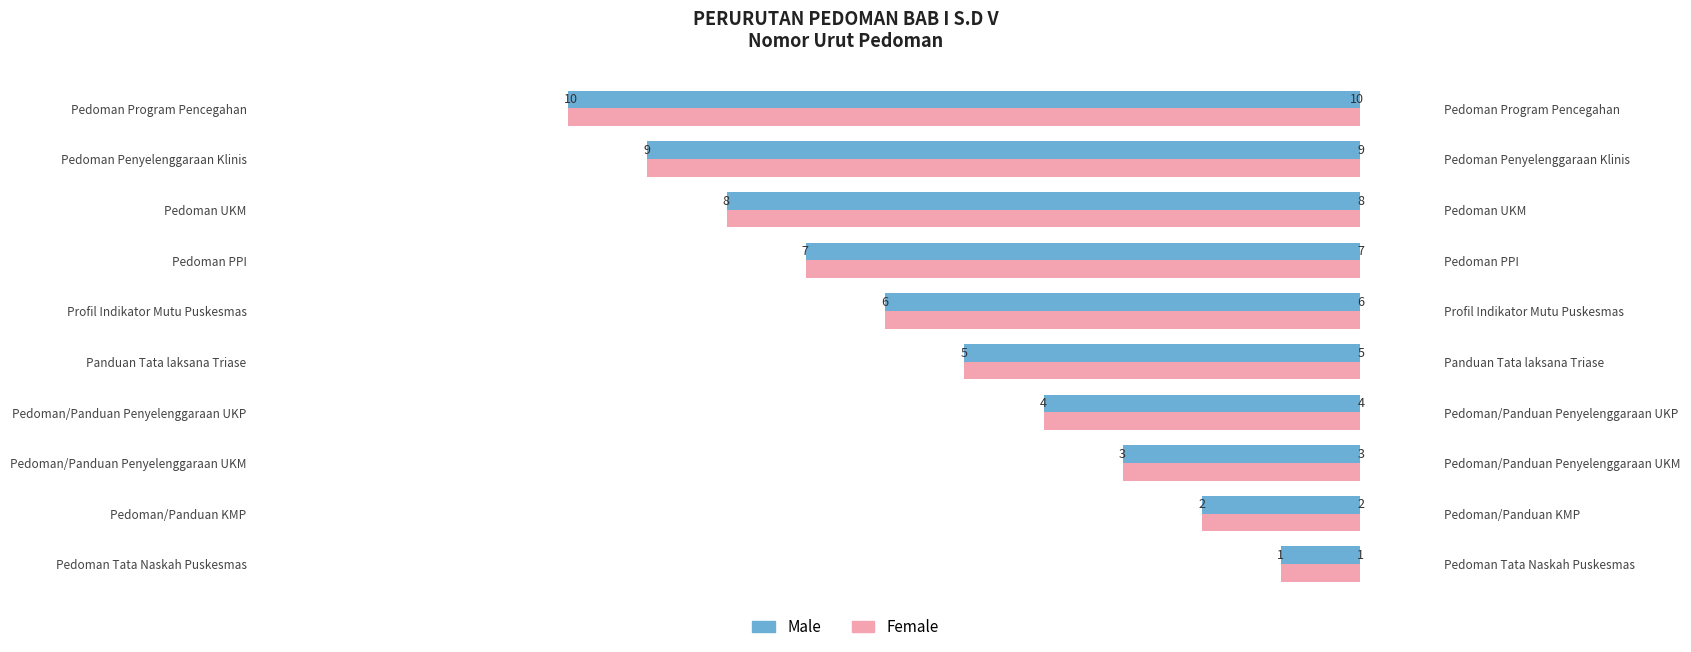

Reading left to right, what are all the values shown in this chart?

Male: 1	2	3	4	5	6	7	8	9	10
Female: 1	2	3	4	5	6	7	8	9	10